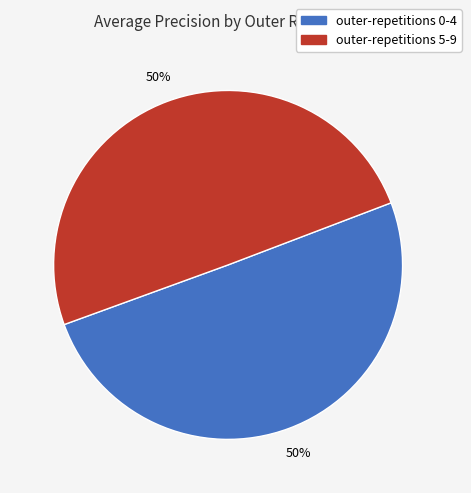

Count the number of slices in the pie.

2